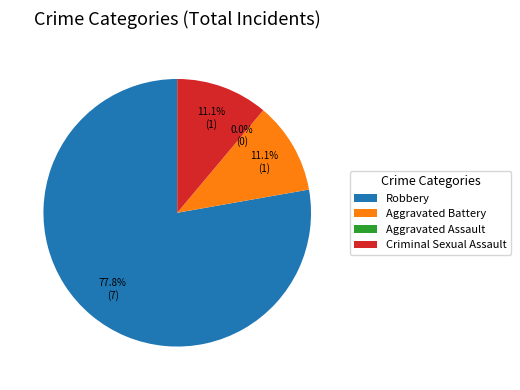

Is there a majority slice in this chart?

Yes